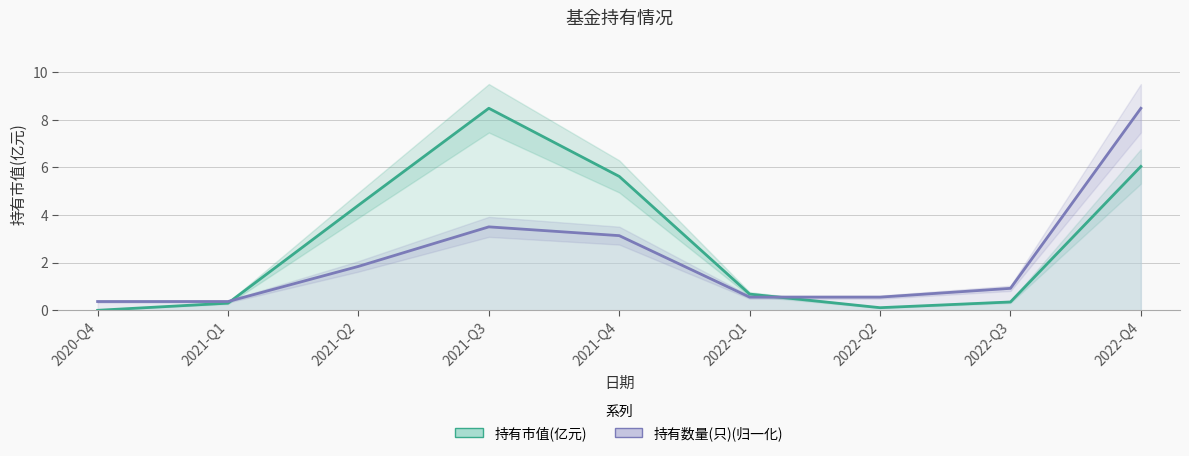

At how many categories does at least one series exceed 7?

2